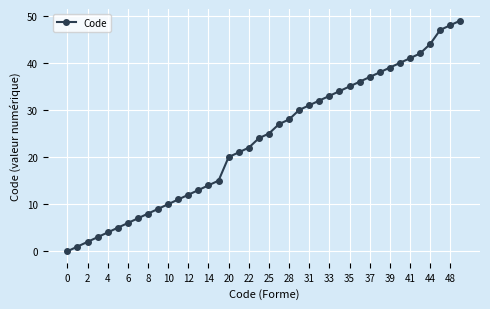

What is the sum of all values?

943